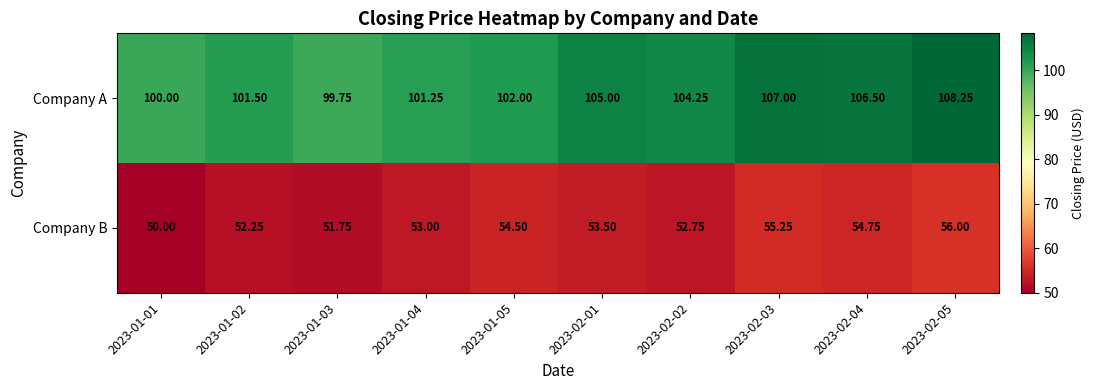

List the series in order of their peak value, highest first.

Company A, Company B